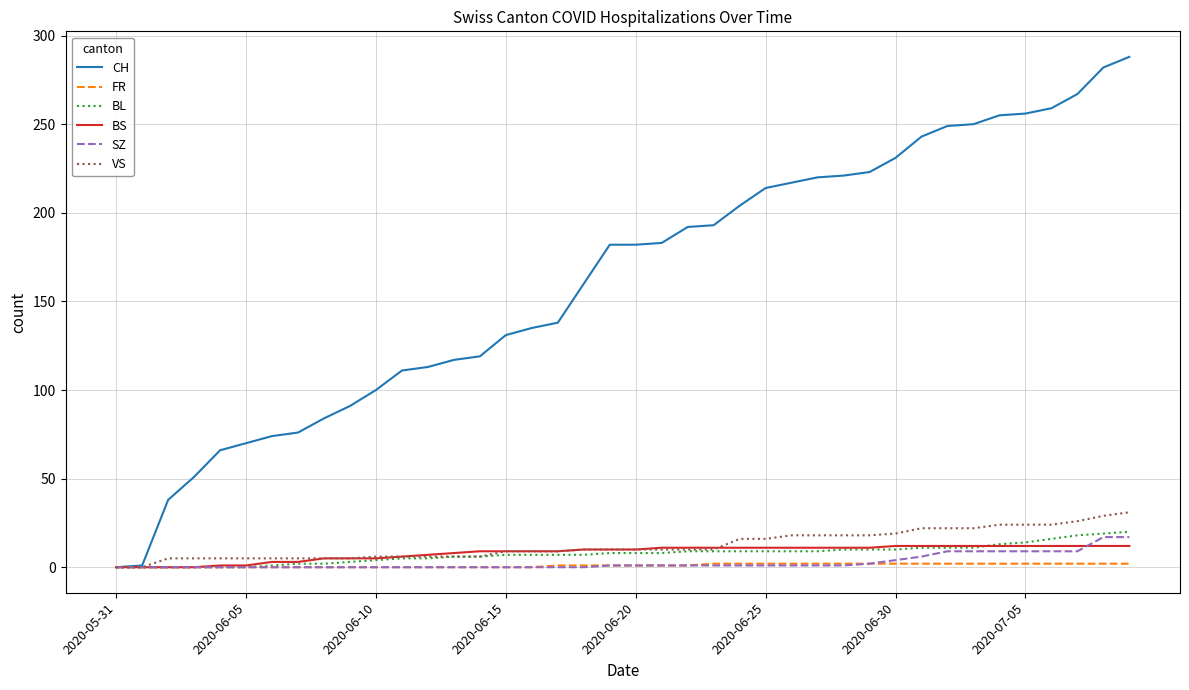

Which series has the largest total across all categories?

CH